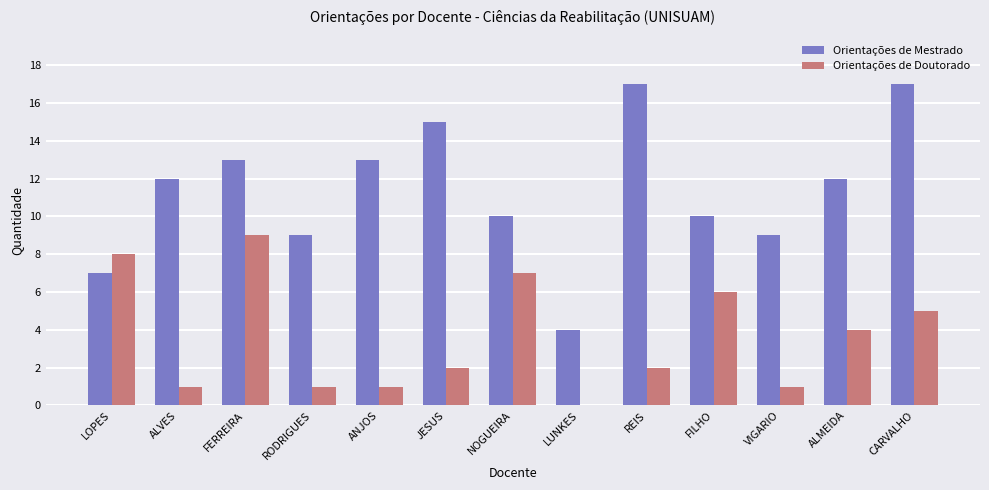

What is the highest value of the Orientações de Doutorado series?

9